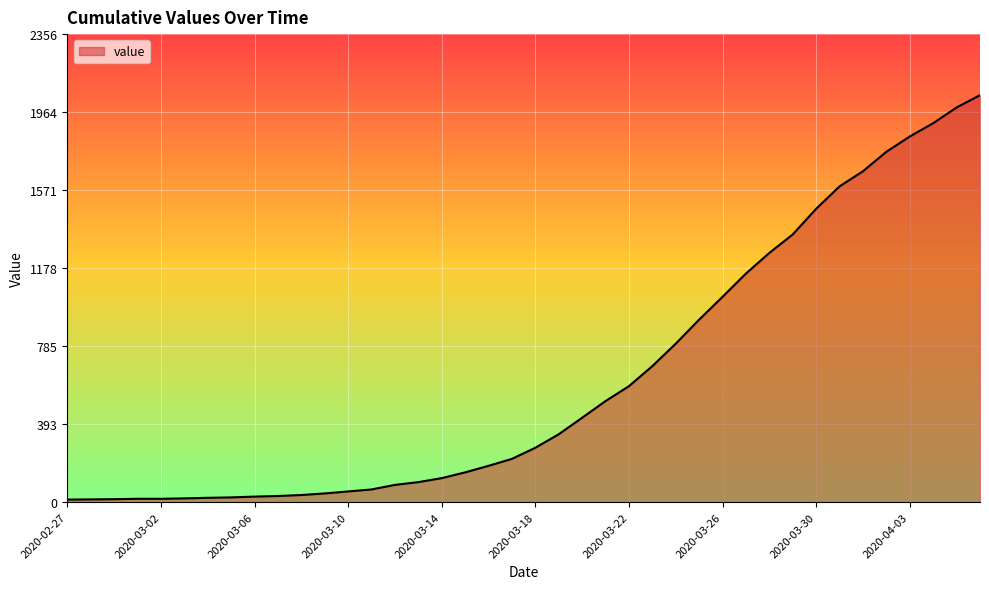

What is the greatest value displayed?

2049